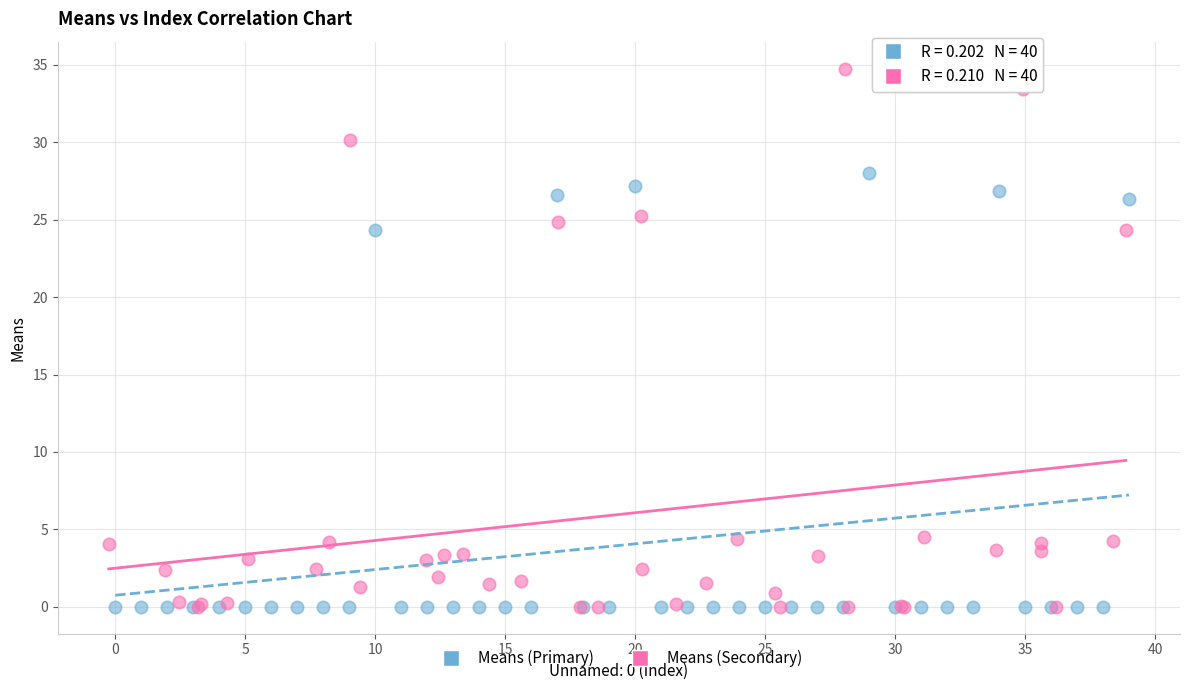

Which series contains the highest Y value?

Means (Secondary)